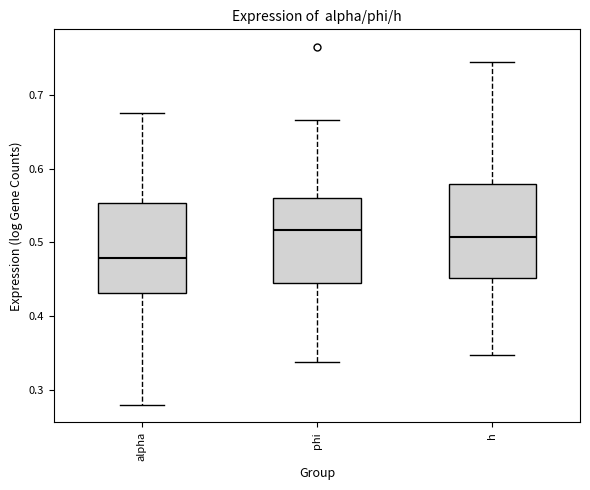

Reading left to right, read every box against the y-axis: the position of its median line, the range the box covers, and the ends of its whiskers. The values are not printed on the chart, so give them approximately, as read against the axis.

alpha: median 0.48, box 0.43 to 0.55, whiskers 0.28 to 0.68
phi: median 0.52, box 0.44 to 0.56, whiskers 0.34 to 0.67
h: median 0.51, box 0.45 to 0.58, whiskers 0.35 to 0.74